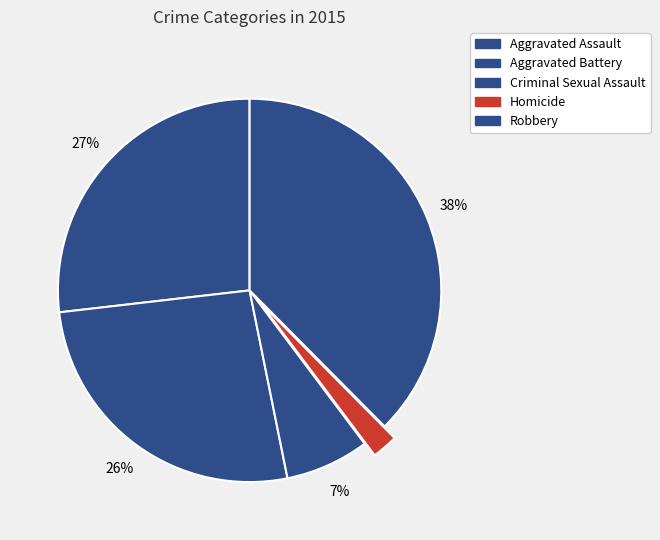

Rank the categories by value from highest to lowest.

Robbery, Aggravated Assault, Aggravated Battery, Criminal Sexual Assault, Homicide